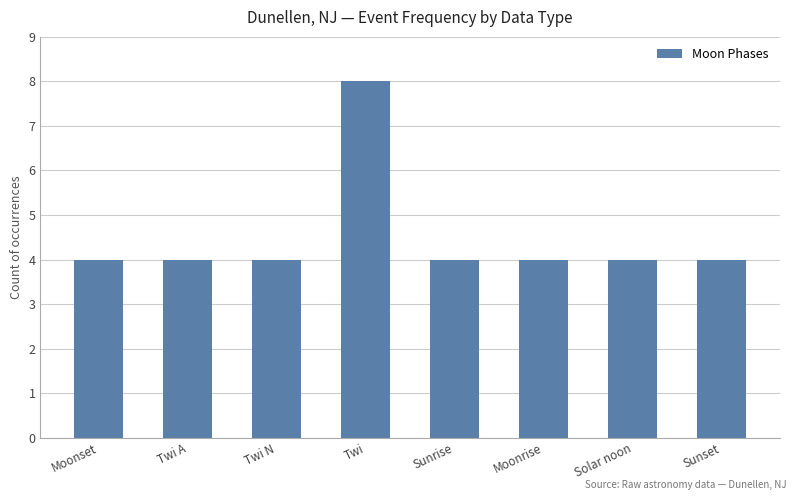

What is the minimum value shown in the chart?

4